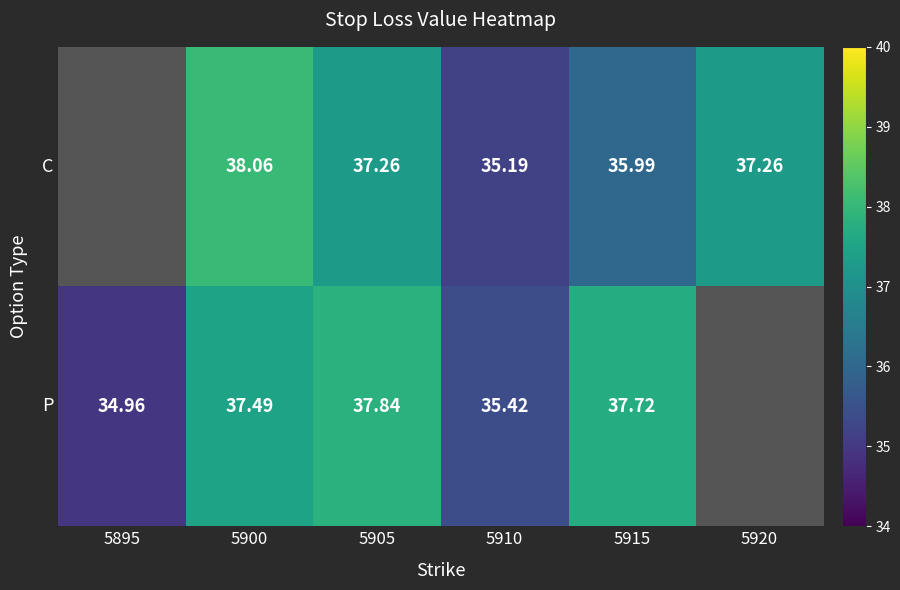

At which category is the sum across all series the highest?

5900